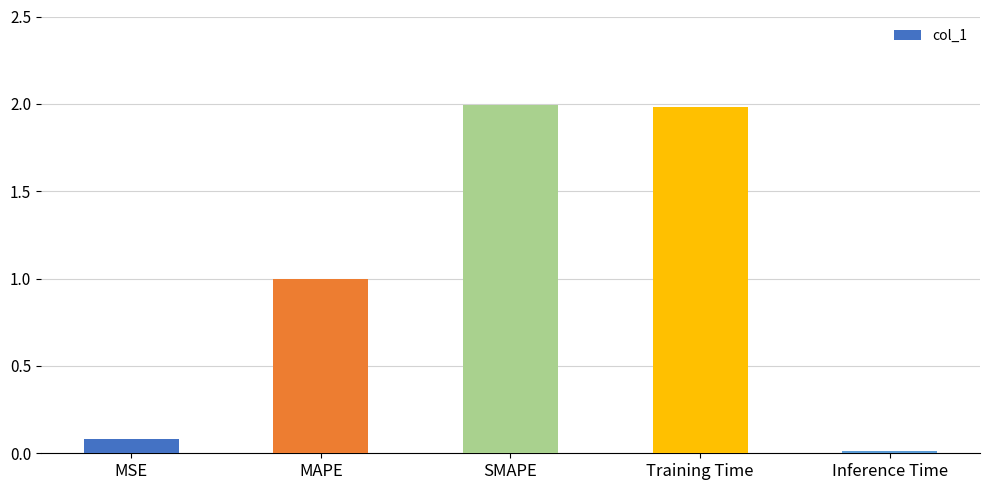

What is the sum of the values at MAPE and SMAPE?

3.0